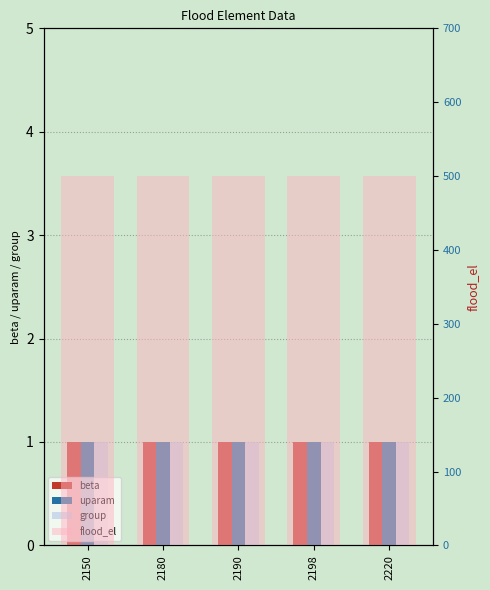

Is the value of uparam at 2190 greater than the value of group at 2150?

No